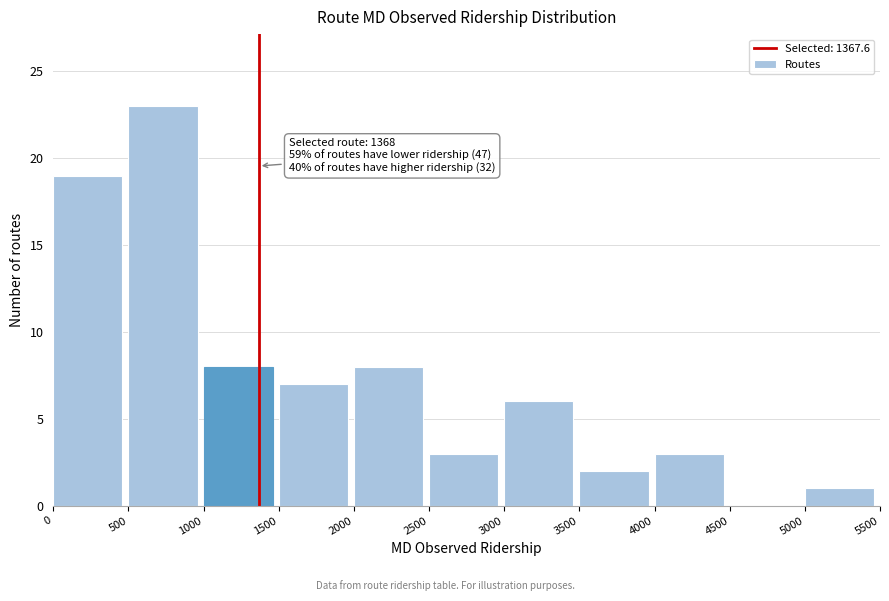

Over which range of the x-axis is the bar tallest?

500 to 1000